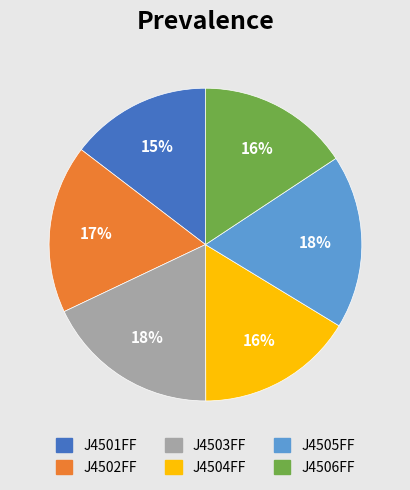

Is the sum of J4501FF and J4506FF greater than half?

No